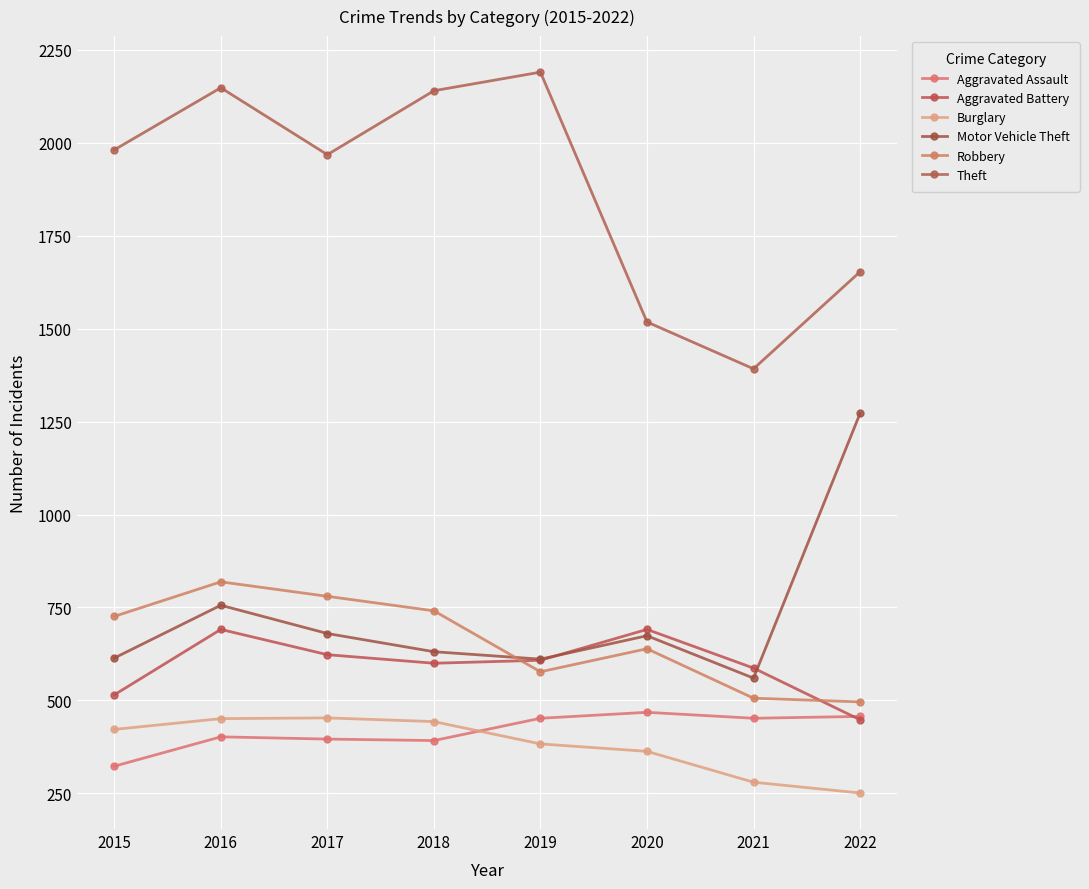

What is the greatest value displayed?

2190